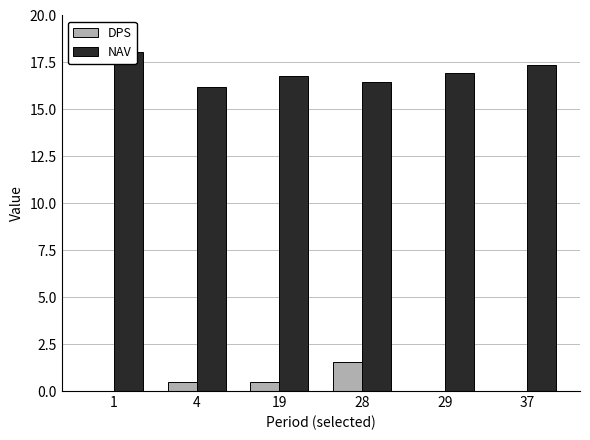

The NAV series shows 10.1 at 28. True or false?

False